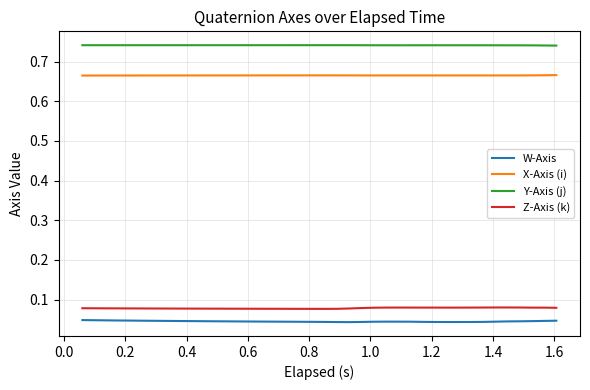

Which series has the largest total across all categories?

Y-Axis (j)